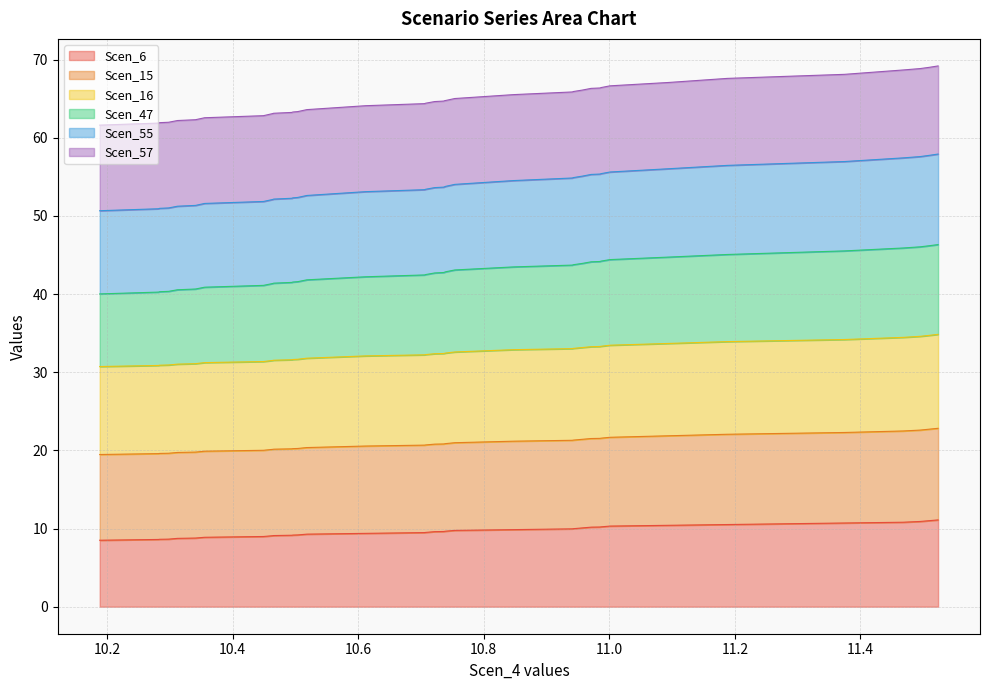

What is the maximum value for Scen_6?

11.1